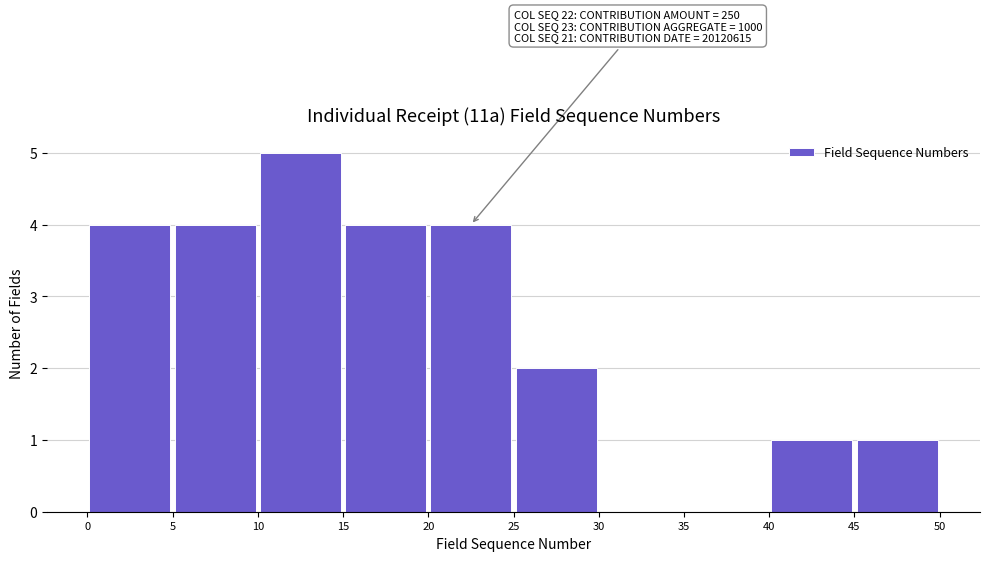

Which range on the x-axis has the tallest bar?

10 to 15